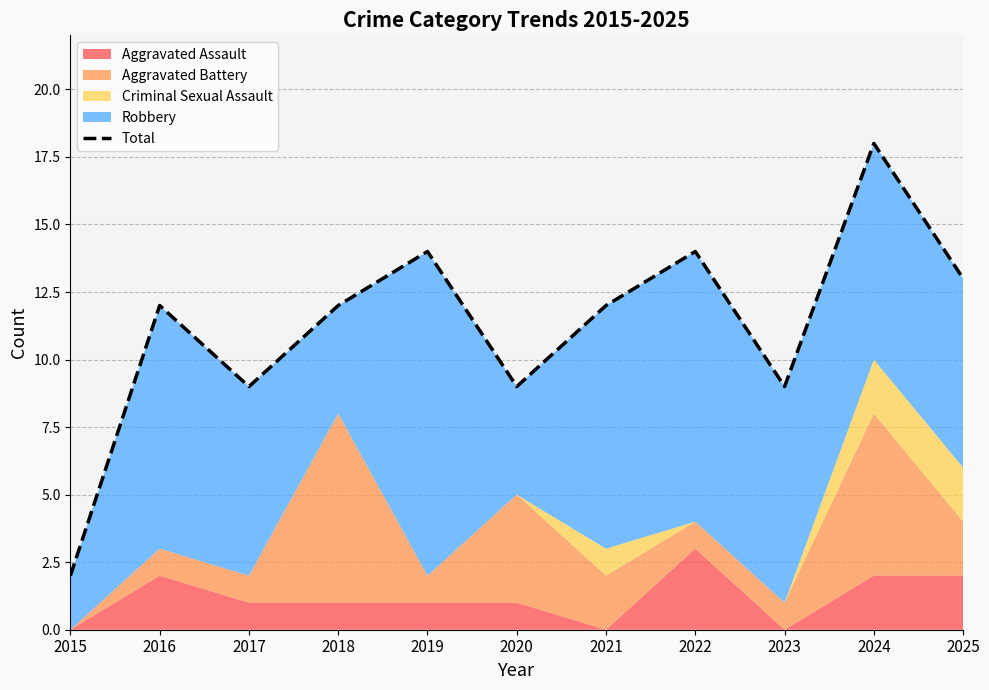

How many values exceed 12?

4